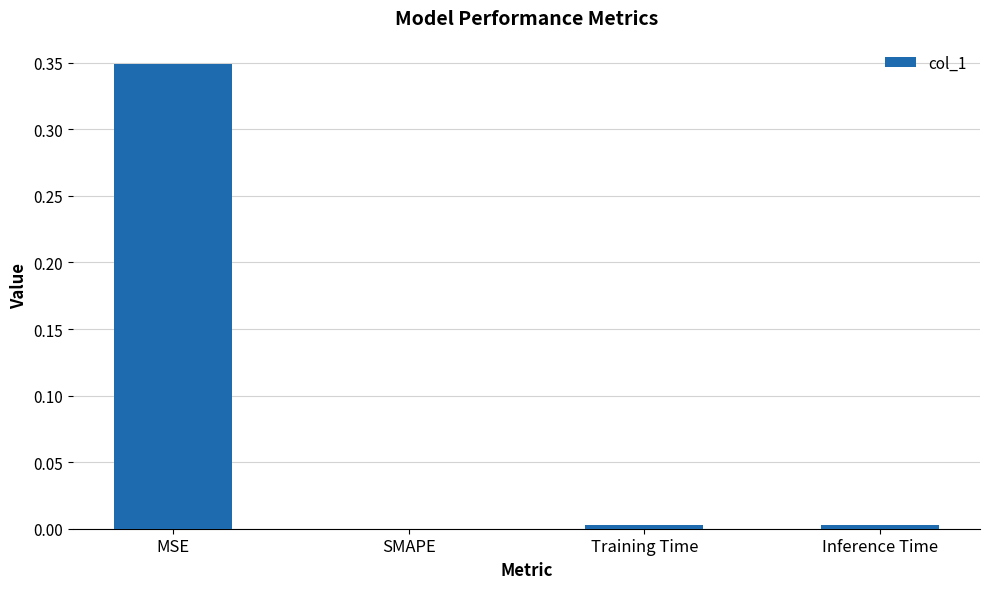

What is the change in value from MSE to SMAPE?

-0.3